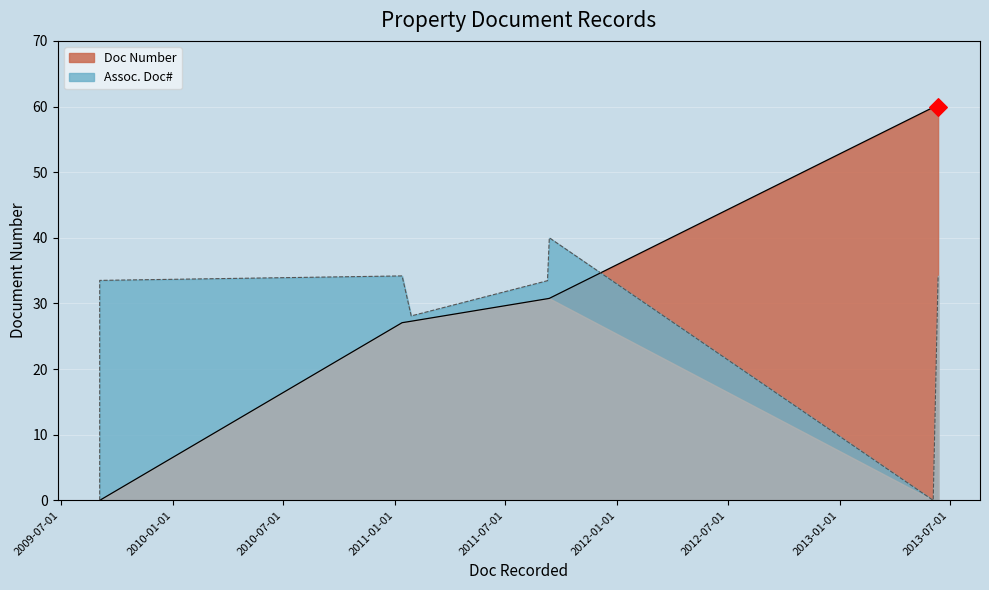

Which series has the largest total across all categories?

Doc Number